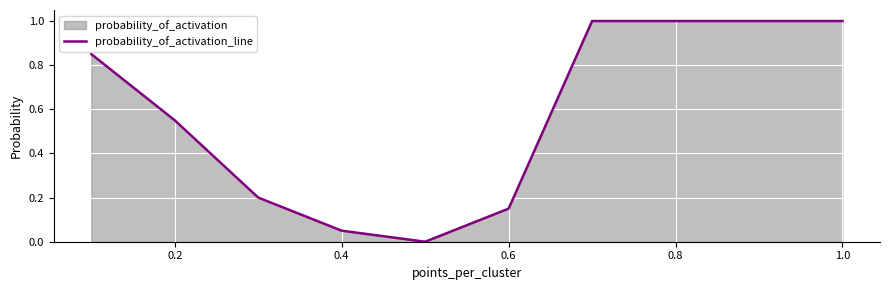

The chart shows a value of 0.2 at 0.6. True or false?

False